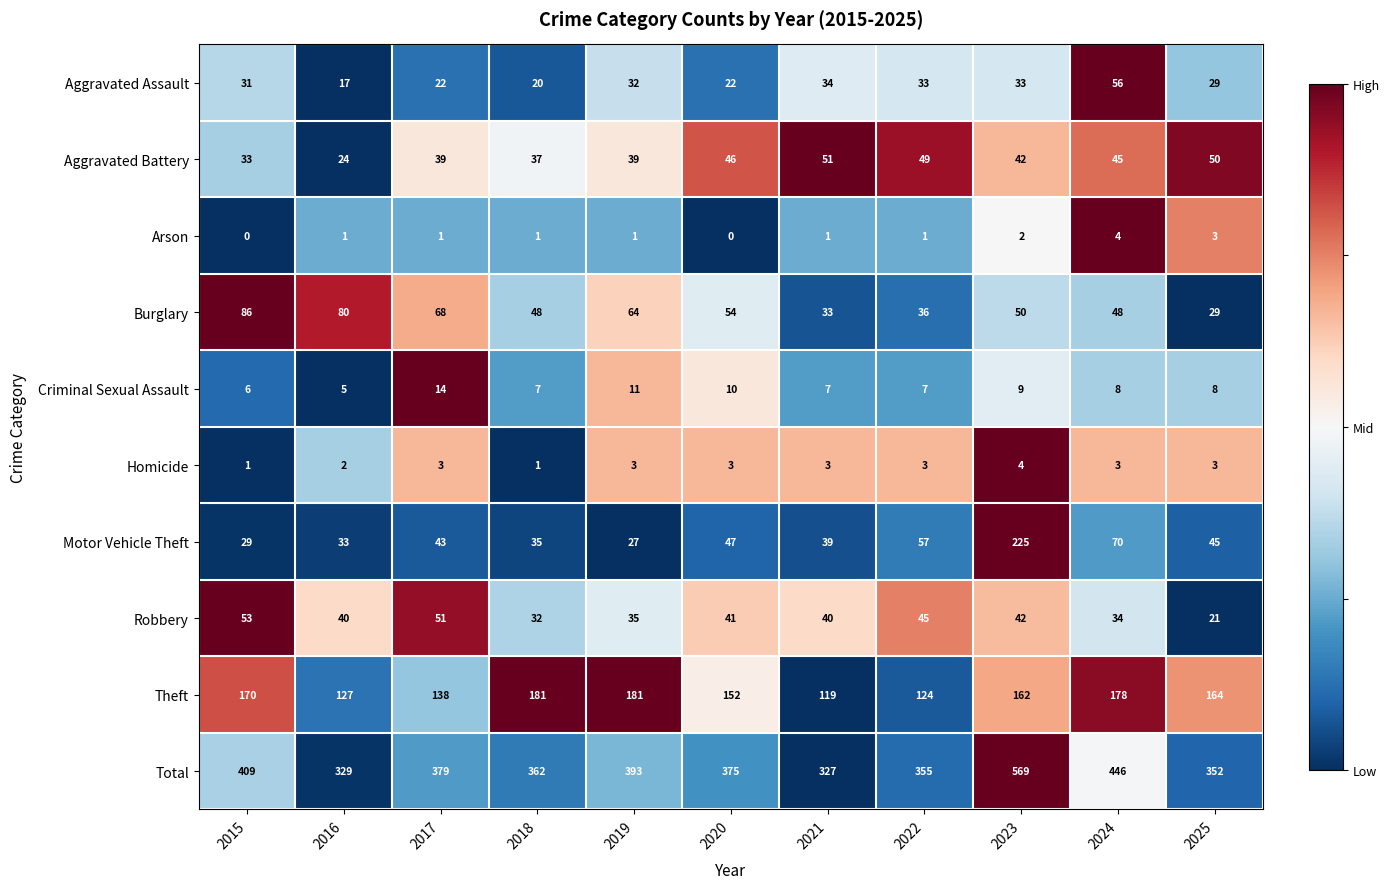

What is the maximum value for Theft?

181